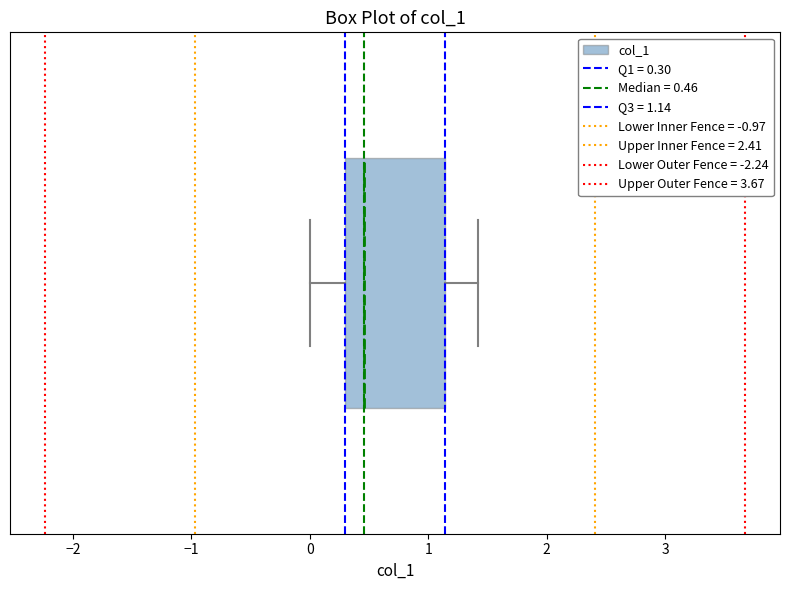

Read this box plot against the x-axis: the position of the median line, the range covered by the box, and the ends of both whiskers. The values are not printed on the chart, so give them approximately, as read against the axis.

median 0.5, box 0.3 to 1.1, whiskers 0.0 to 1.4